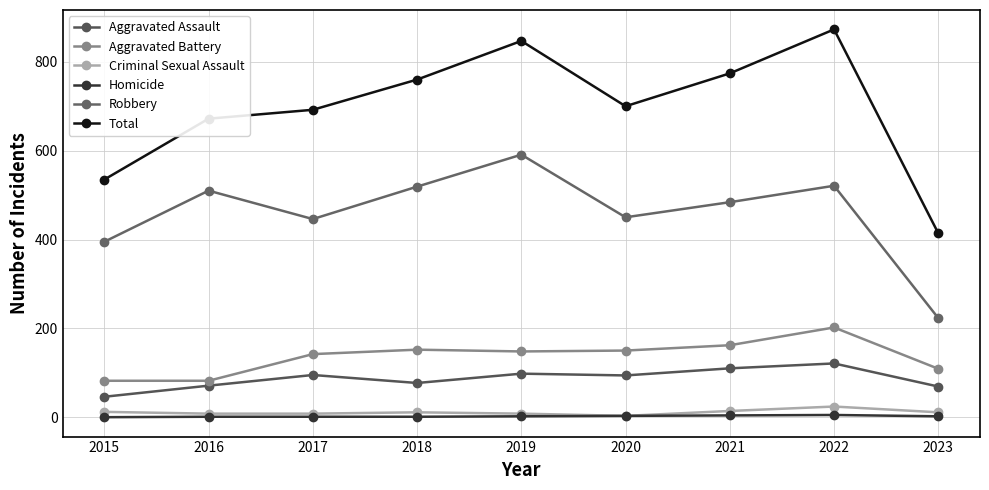

Where is Aggravated Assault nearest to the value 83?

2018